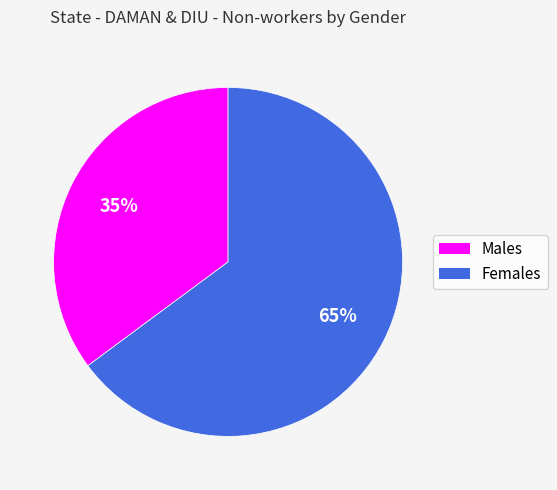

To the nearest percent, what is the difference between the Females and Males slice percentages?

30%